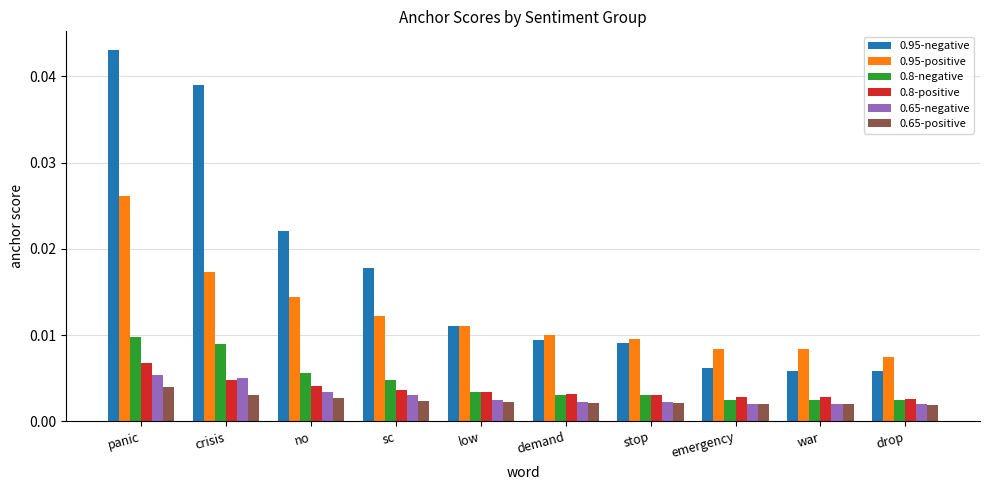

What position from the left is stop?

7